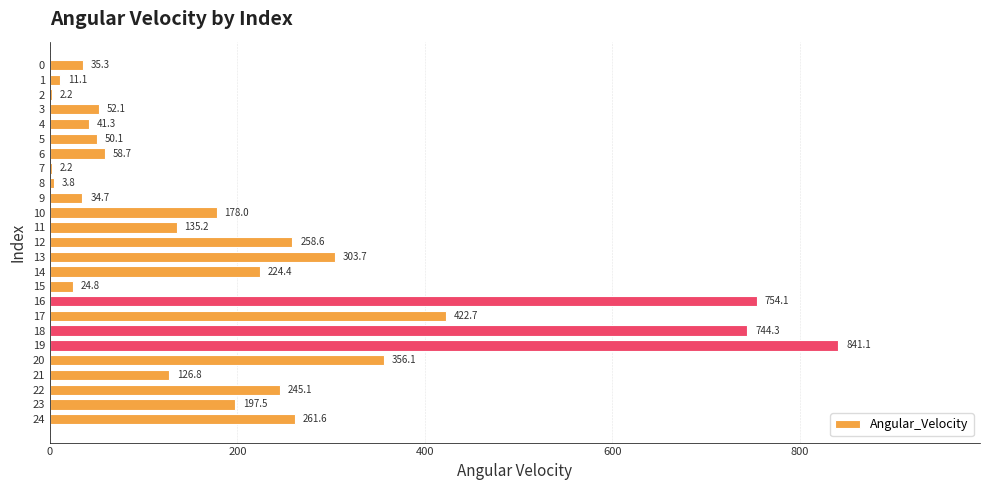

What is the change in value from 11 to 18?

+609.1